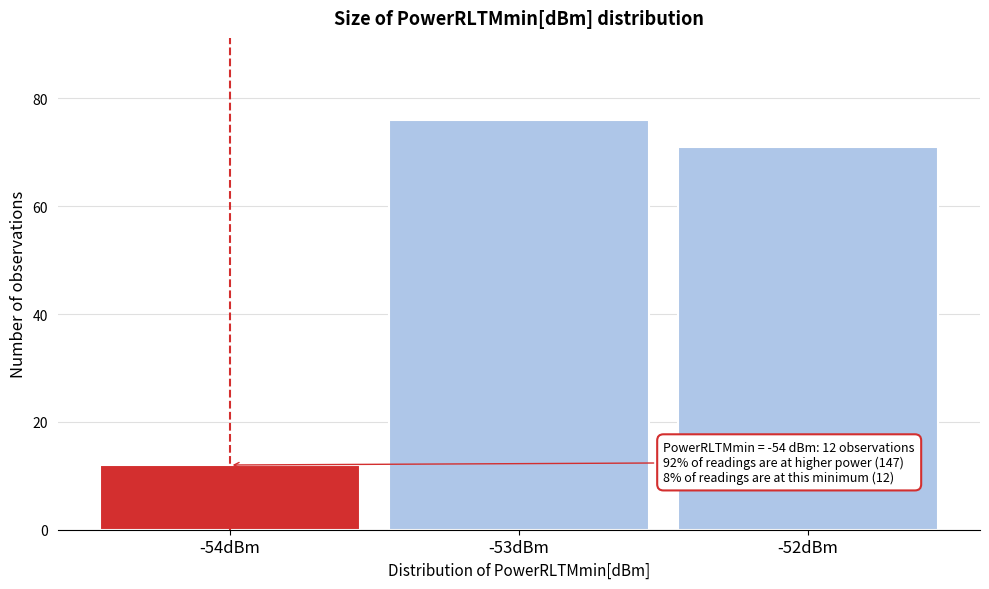

Over which range of the x-axis is the bar tallest?

-53.5 to -52.5